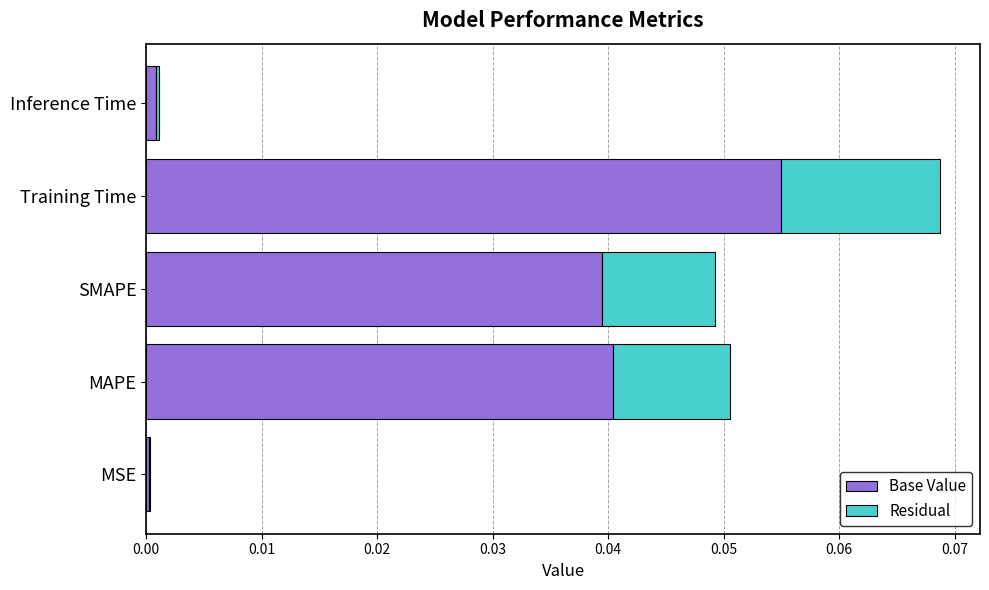

At which category is the sum across all series the highest?

Training Time